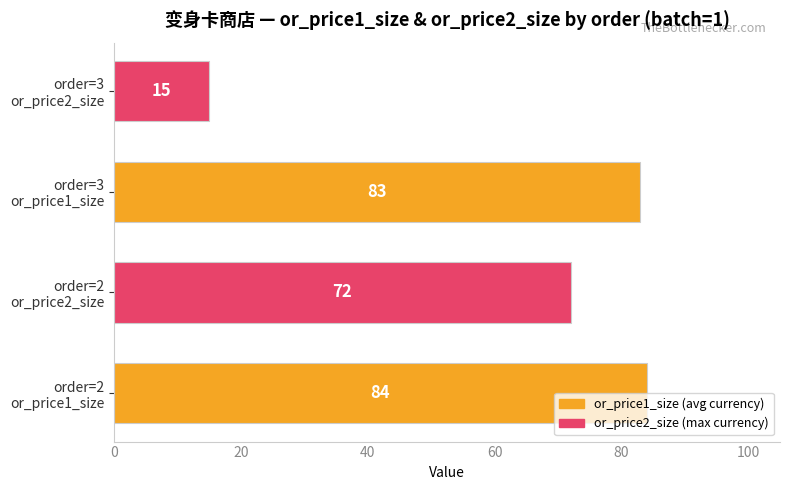

Does the chart contain any negative values?

No